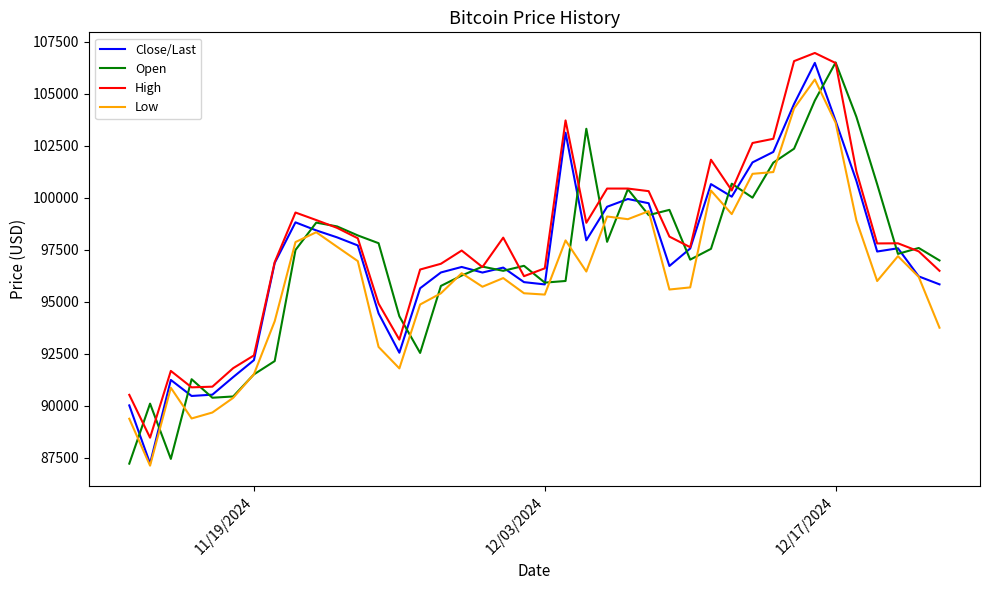

What is the maximum value shown in the chart?

106961.0